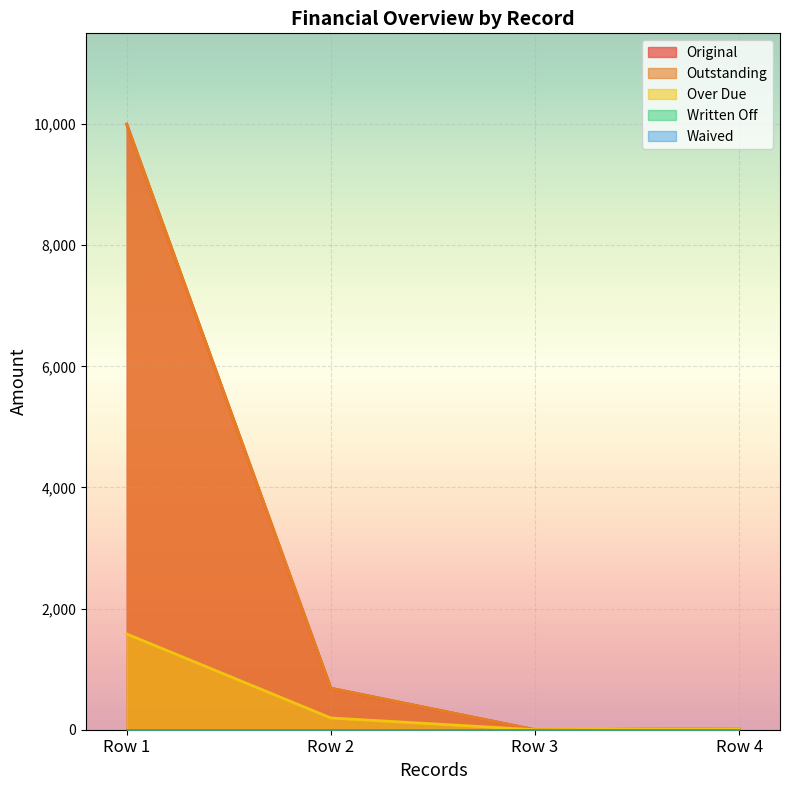

True or false: Original has more than 2 interior local peaks.

False